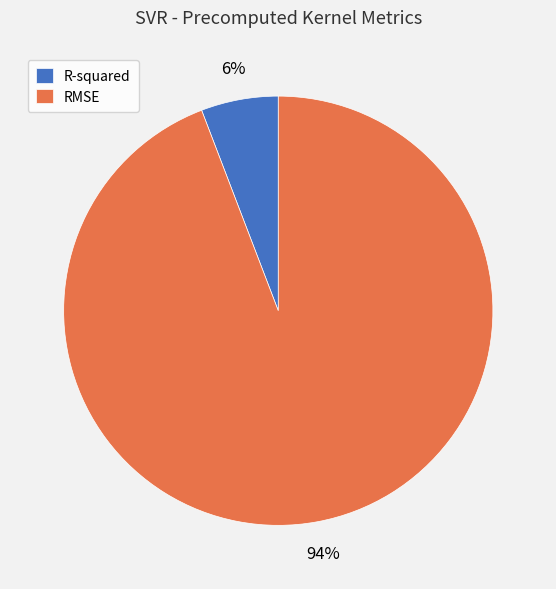

Which category has the smallest portion of the pie?

R-squared